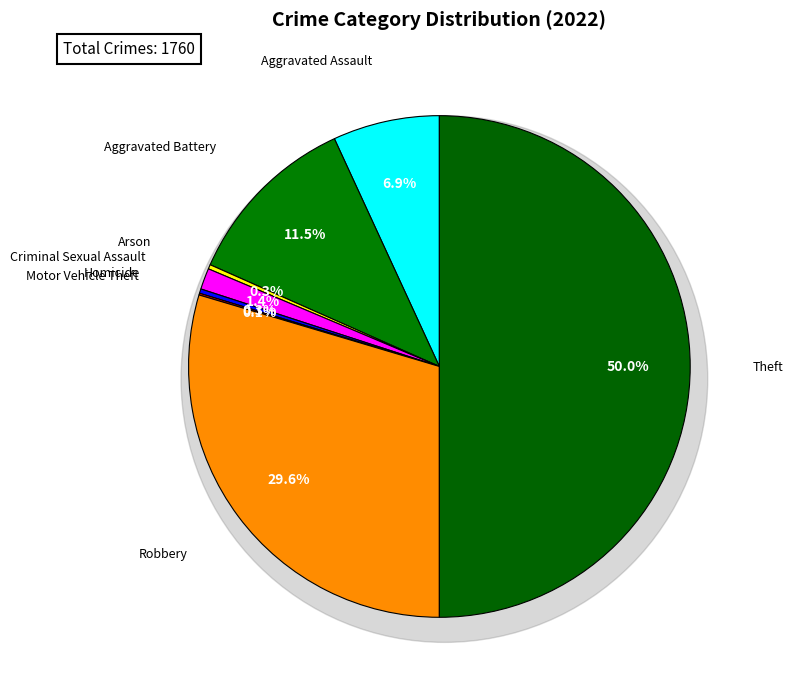

To the nearest percent, what portion does Theft represent?

50%